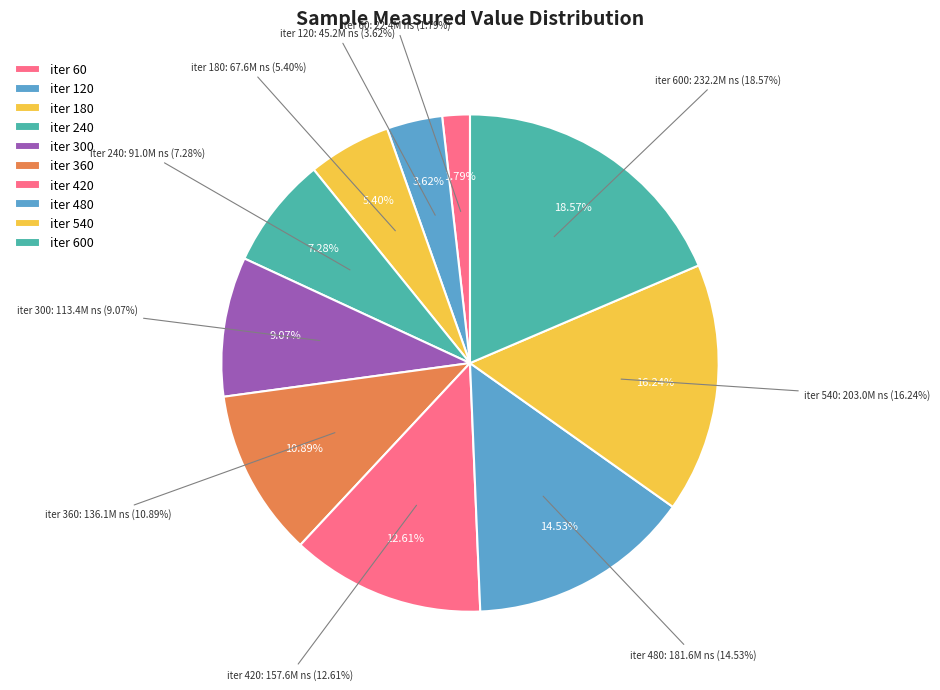

What is the change in value from 240 to 420?

+66608711